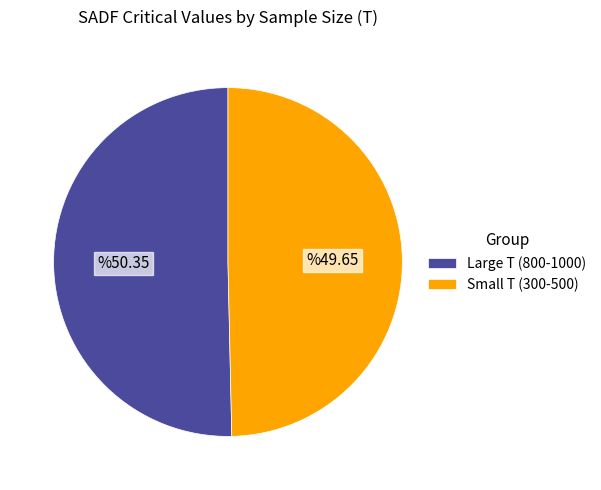

The Large T (800-1000) slice represents 56% of the pie. True or false?

False